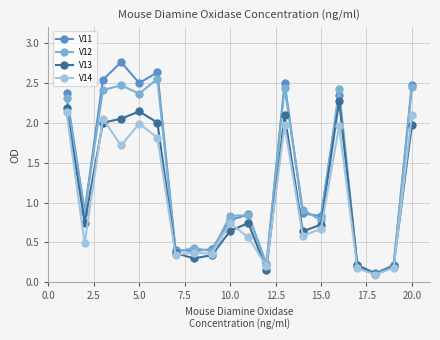

Which series has the widest spread of values?

V11